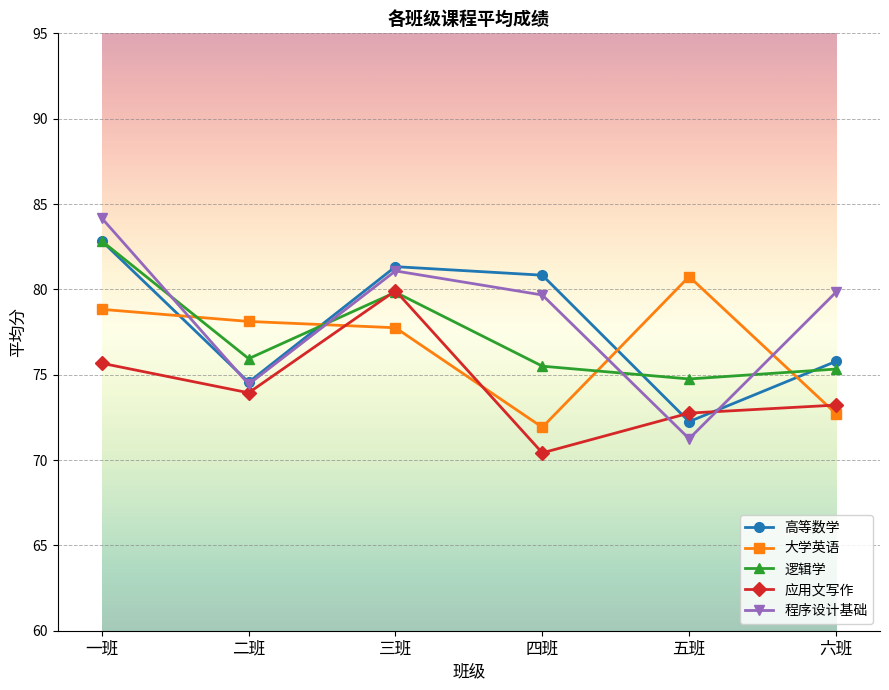

What value does the 大学英语 series have at 五班?

80.8